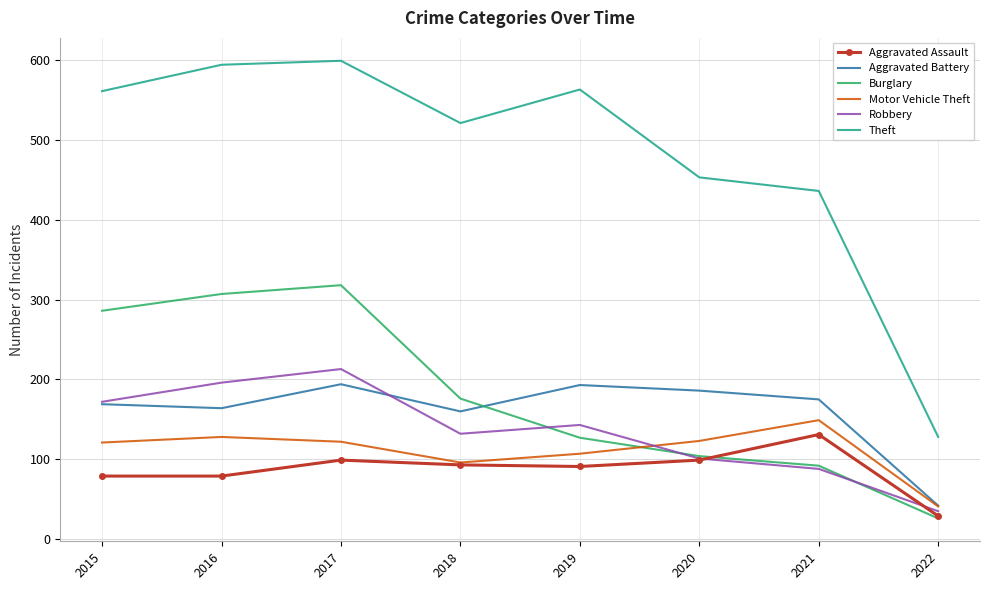

What is the total value across all series at 2019?

1224